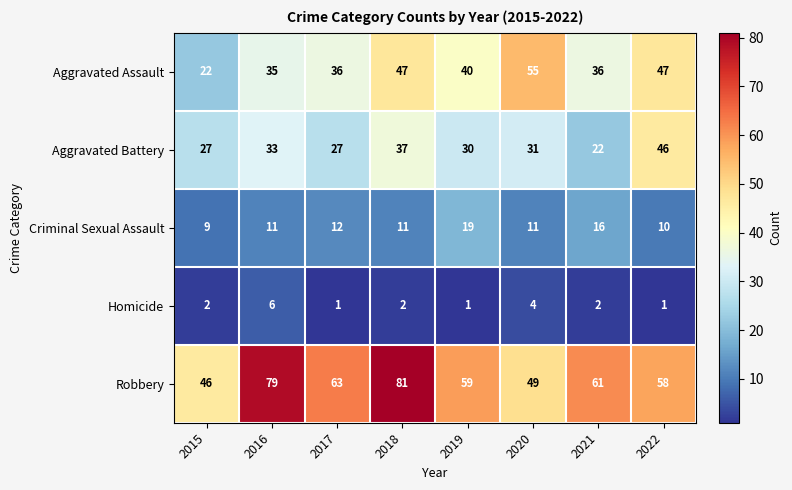

Count the Homicide values in the range 1 to 4.

7